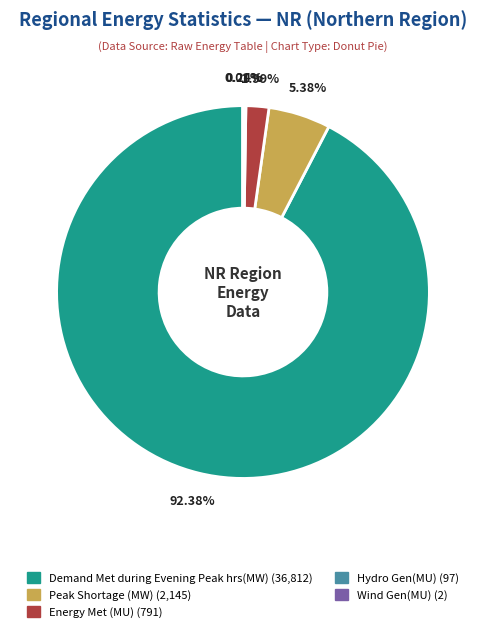

Which category has the biggest portion of the pie?

Demand Met during Evening Peak hrs(MW)